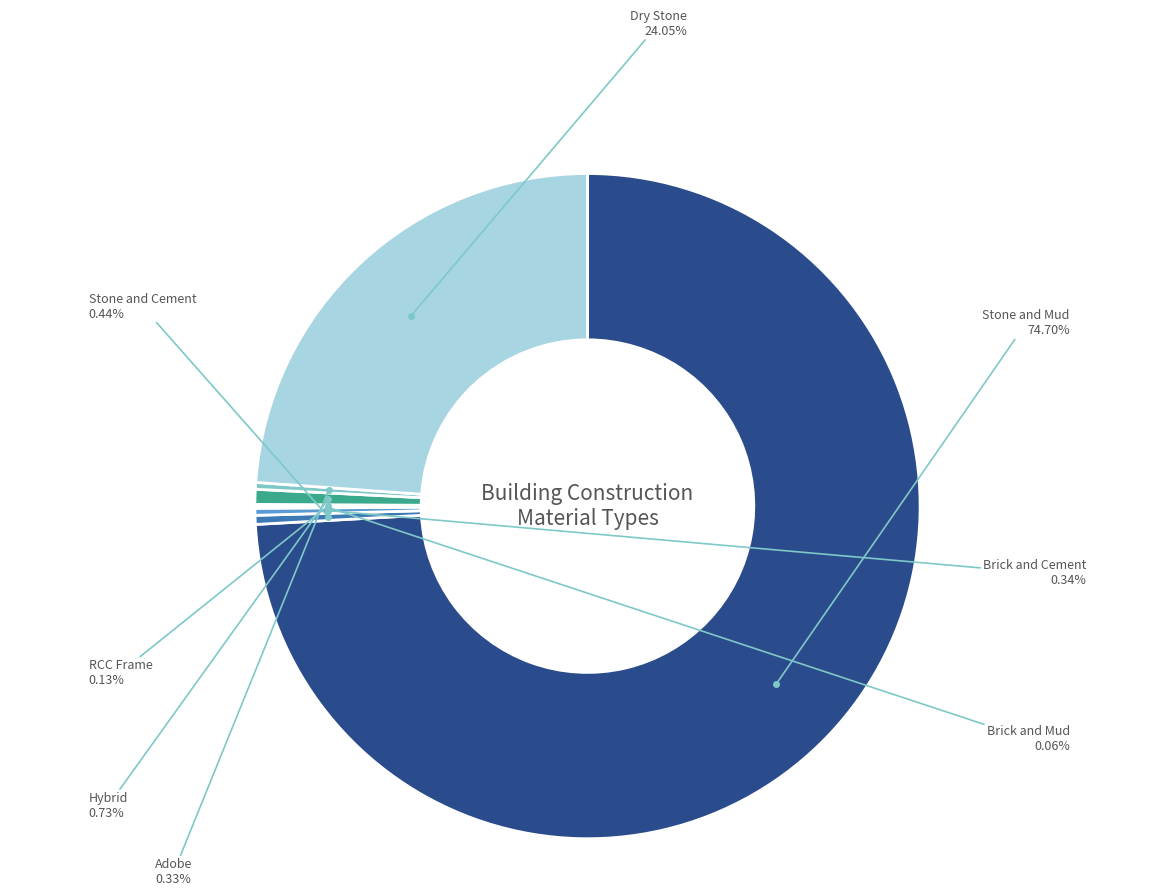

The Brick and Cement slice represents 0% of the pie. True or false?

True